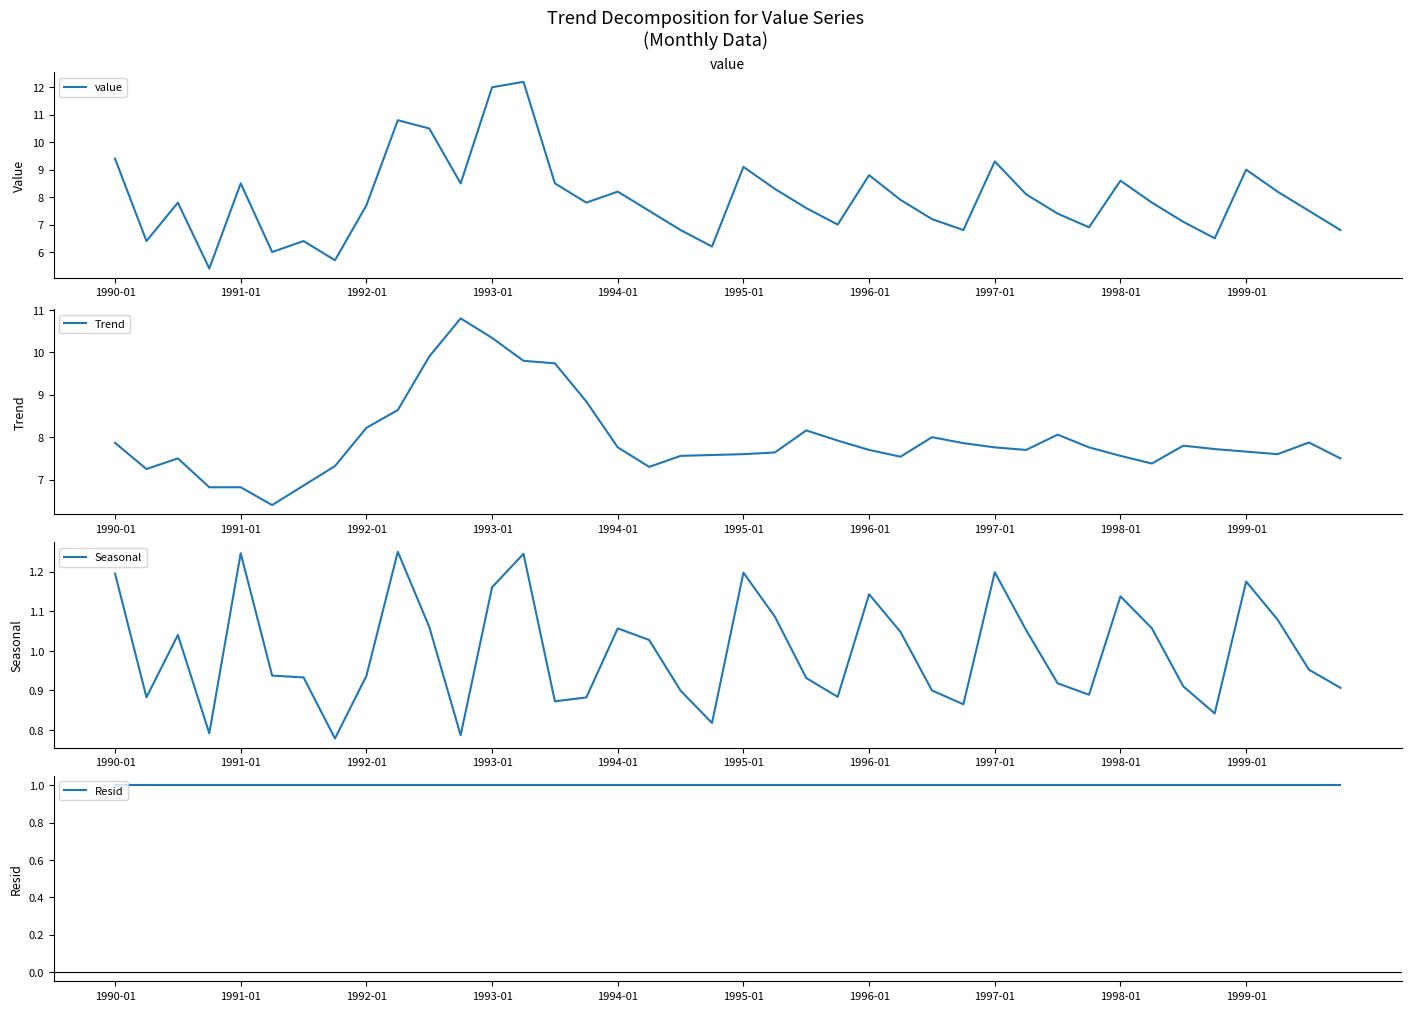

How many Resid values are between 1 and 2?

38